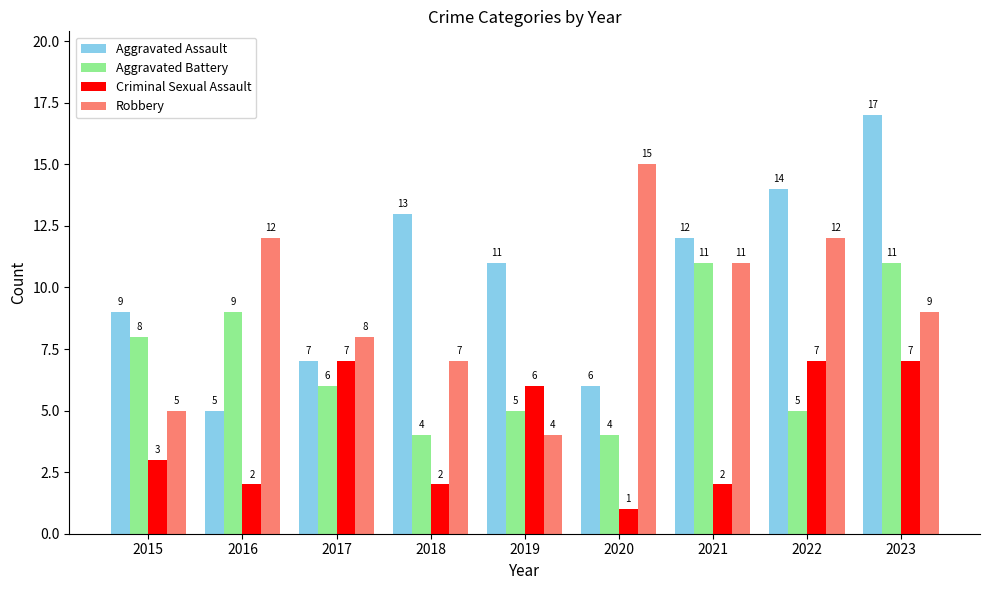

At which category is the sum across all series the highest?

2023